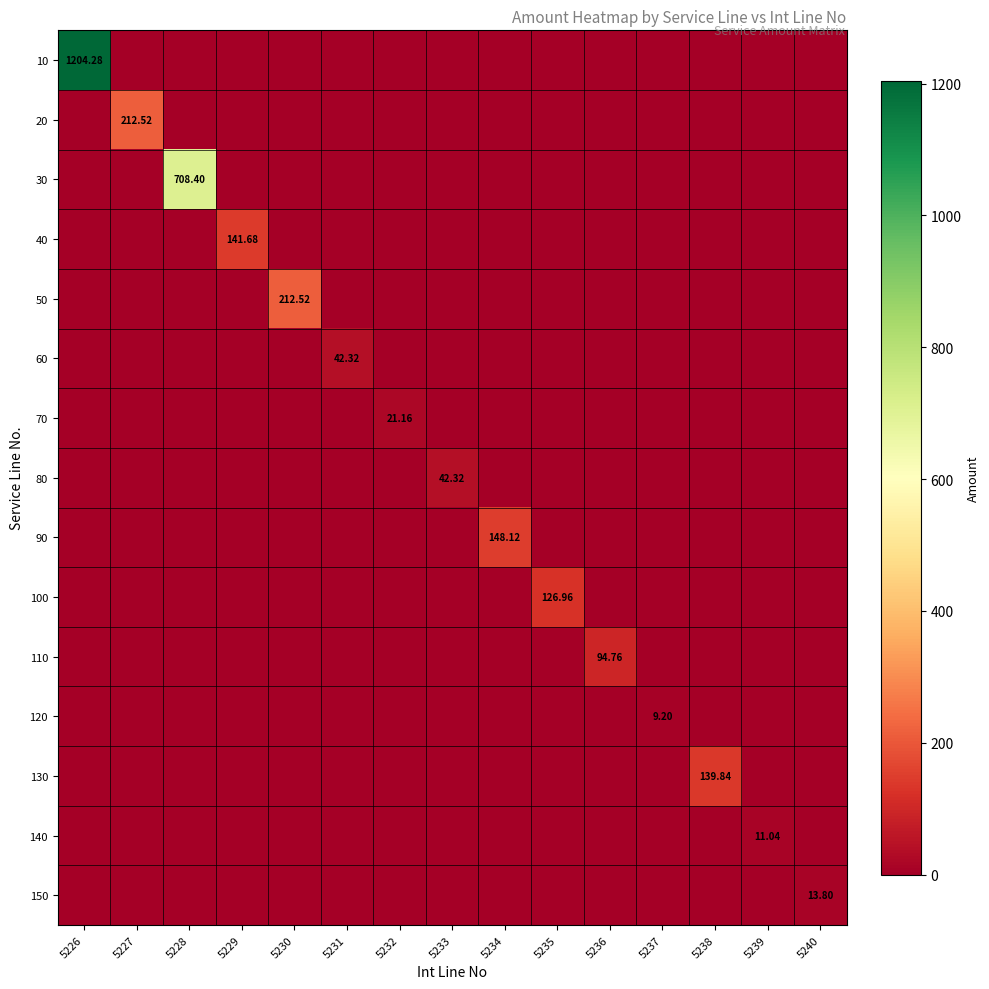

How many values in the 100 series exceed 0?

1